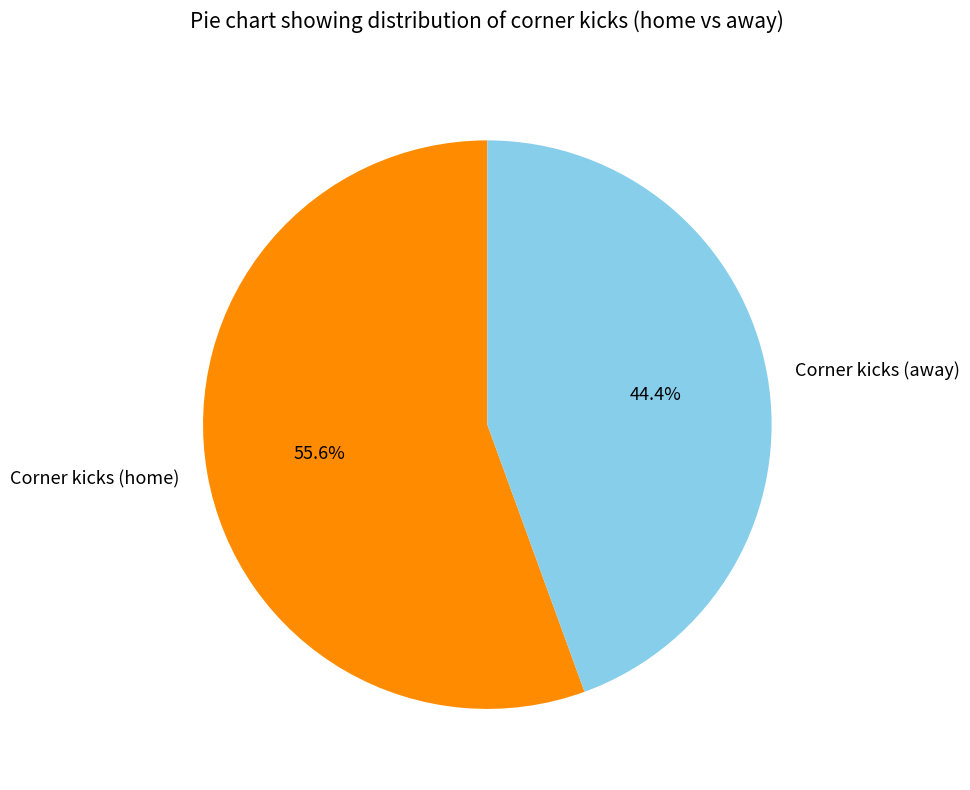

Between Corner kicks (home) and Corner kicks (away), which is larger?

Corner kicks (home)